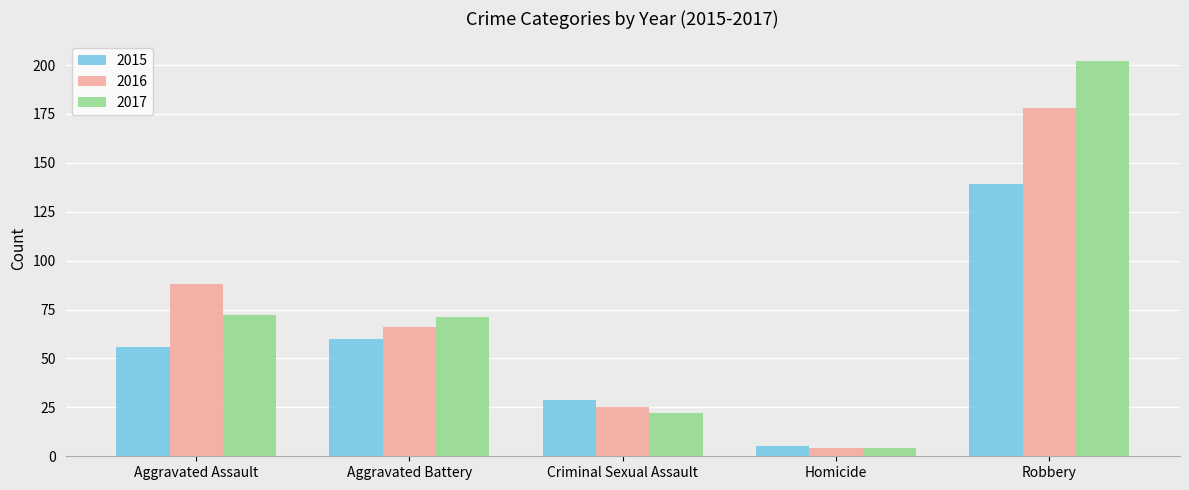

What is the difference between the highest and lowest values at Criminal Sexual Assault?

7